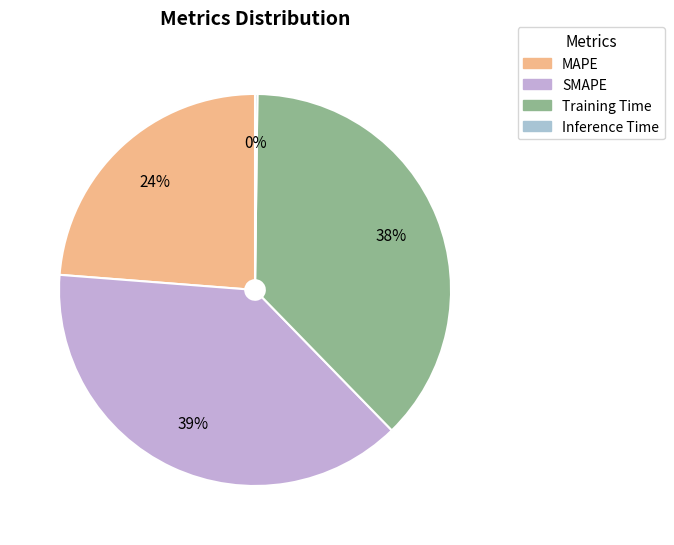

The Training Time slice represents 50% of the pie. True or false?

False